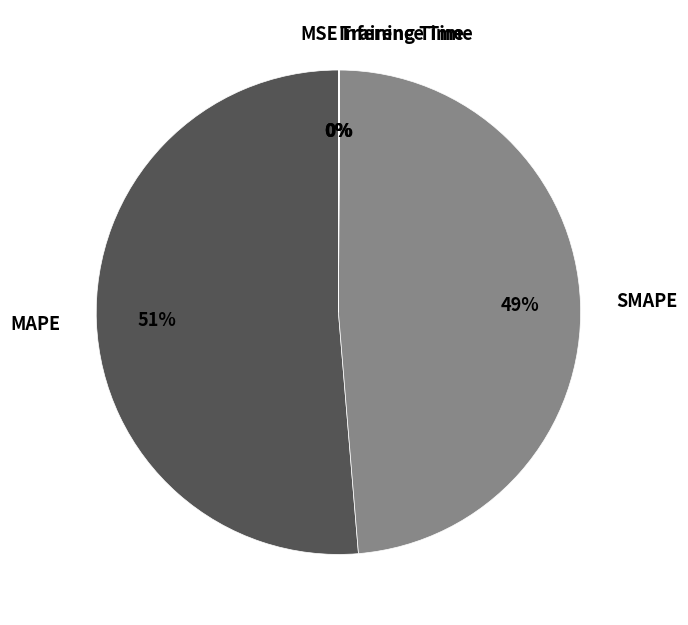

Which has a higher value, SMAPE or MAPE?

MAPE